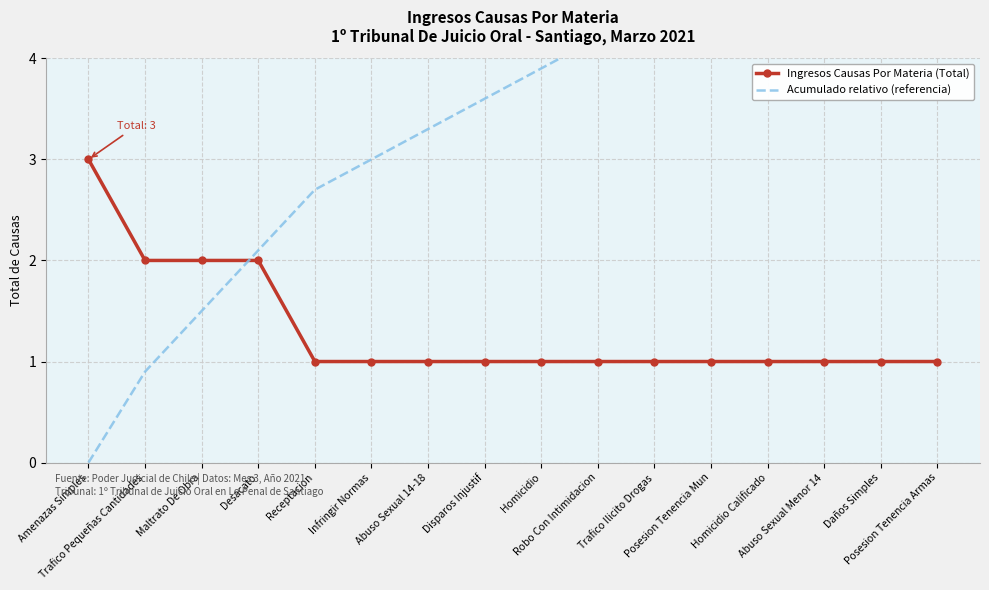

True or false: Ingresos Causas Por Materia (Total) has more than 1 interior local peaks.

False